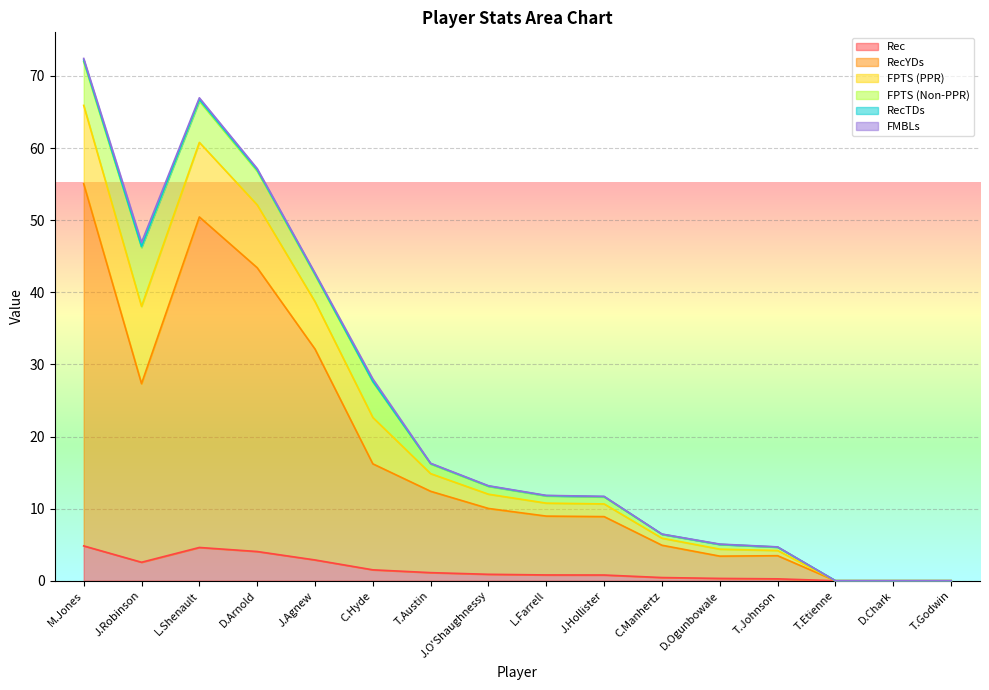

Which category has the highest value in the RecYDs series?

M.Jones